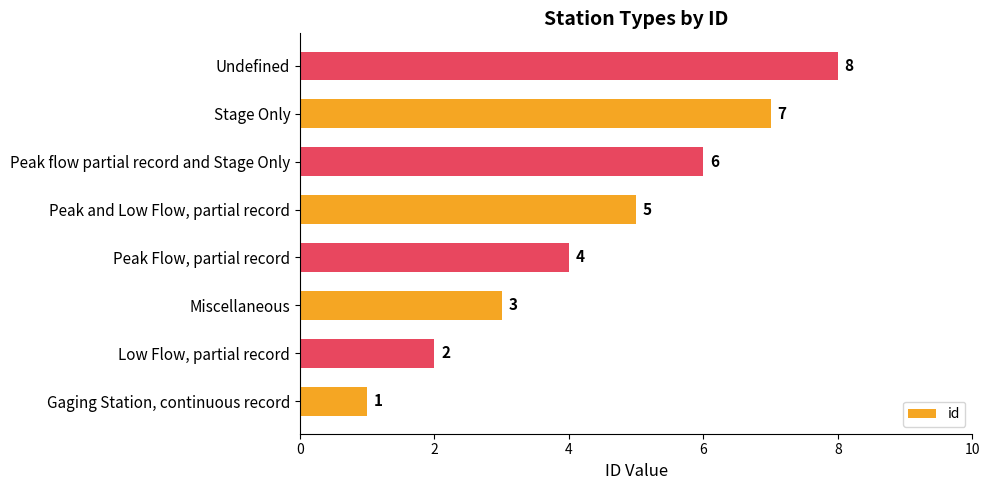

True or false: the data shows 1 at Low Flow, partial record.

False